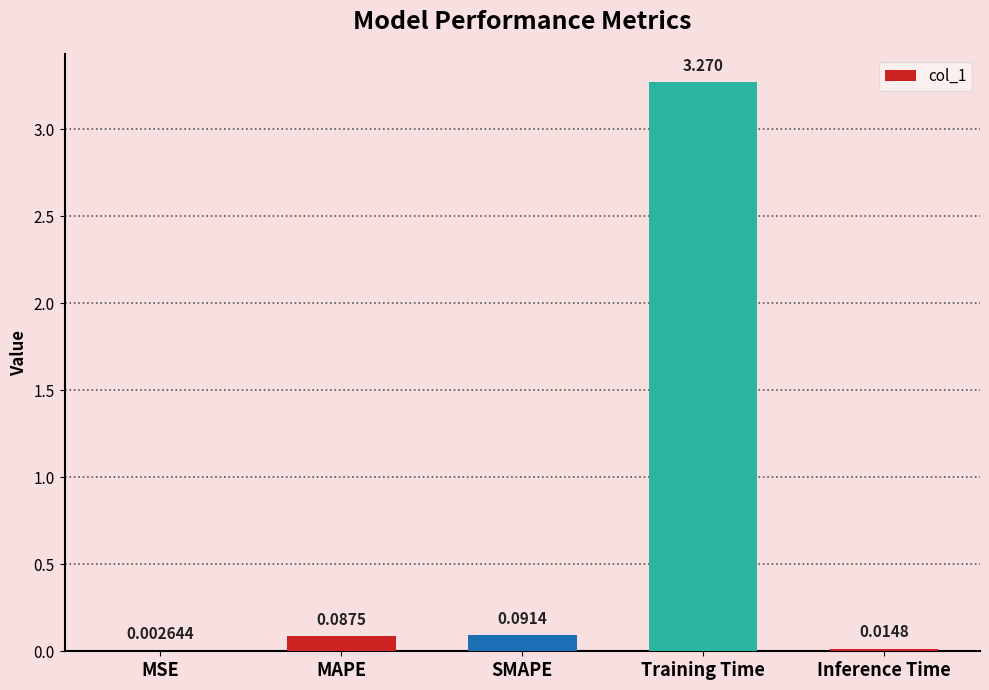

Which has a higher value, Inference Time or MAPE?

MAPE